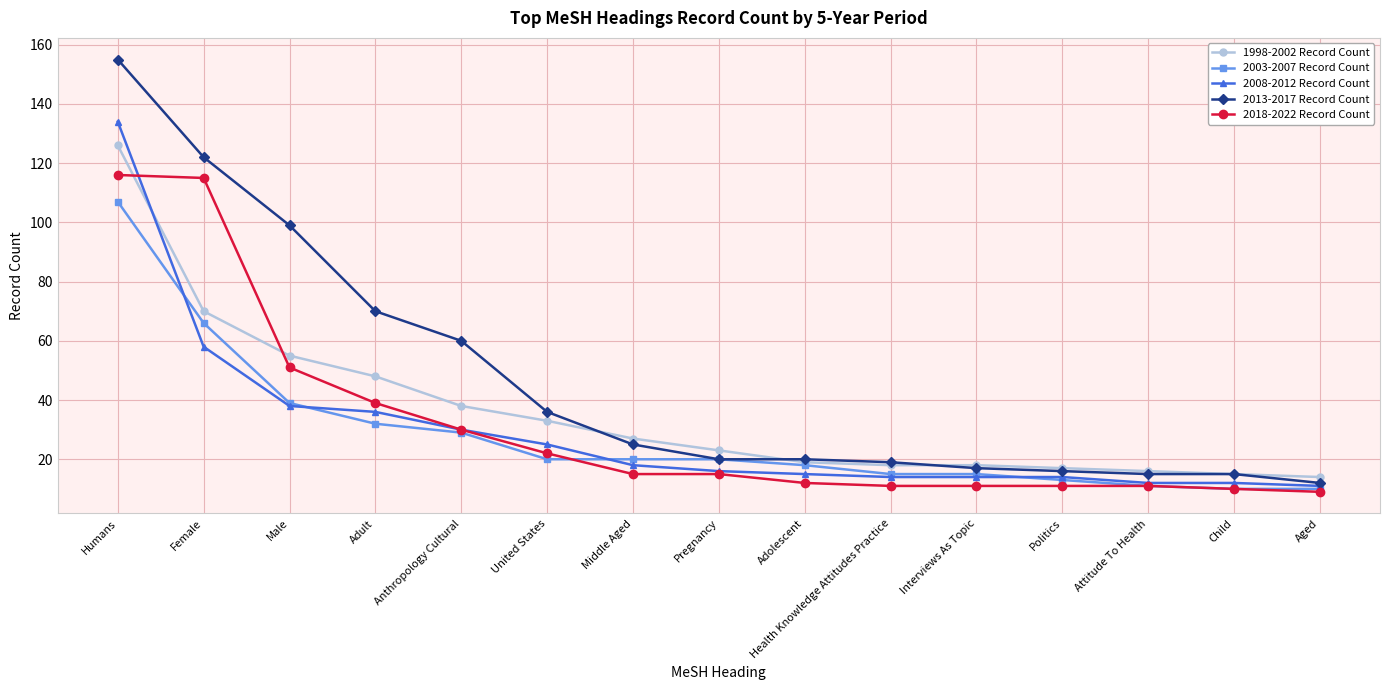

How many data points in 2018-2022 Record Count are less than 15?

7